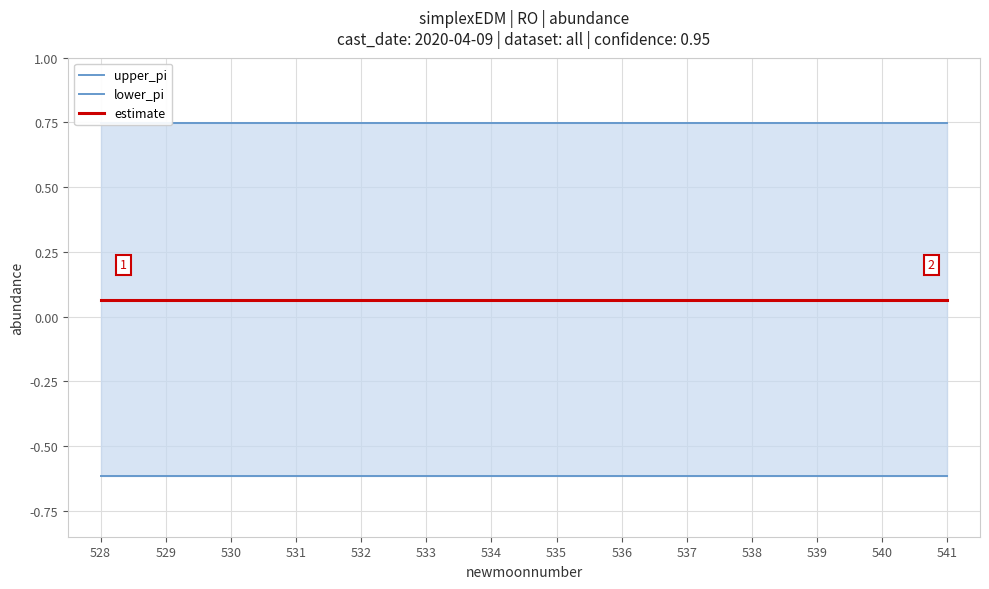

Reading right to left, transcribe all the data shown in this chart.

upper_pi: 0.7	0.7	0.7	0.7	0.7	0.7	0.7	0.7	0.7	0.7	0.7	0.7	0.7	0.7
lower_pi: -0.6	-0.6	-0.6	-0.6	-0.6	-0.6	-0.6	-0.6	-0.6	-0.6	-0.6	-0.6	-0.6	-0.6
estimate: 0.1	0.1	0.1	0.1	0.1	0.1	0.1	0.1	0.1	0.1	0.1	0.1	0.1	0.1